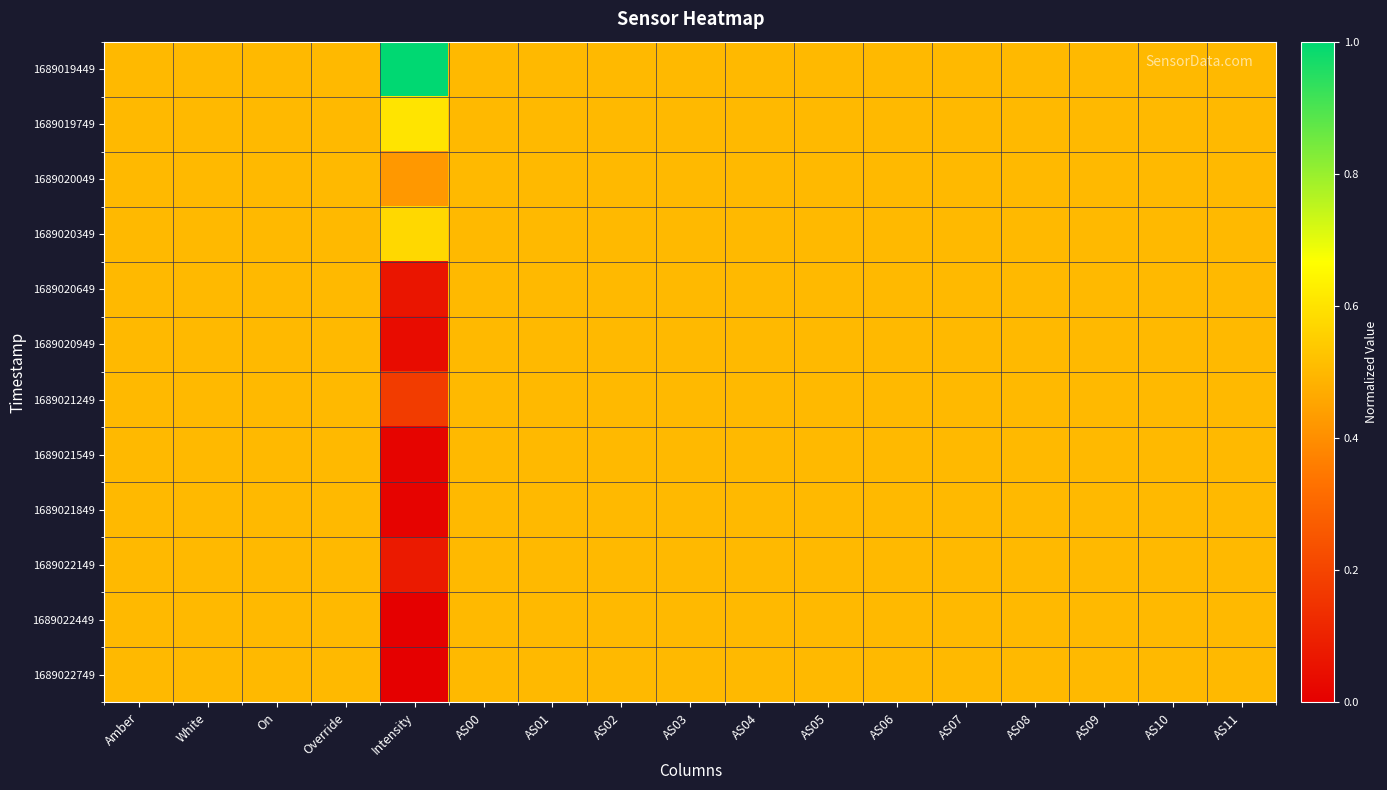

What is the greatest value displayed?

1.0